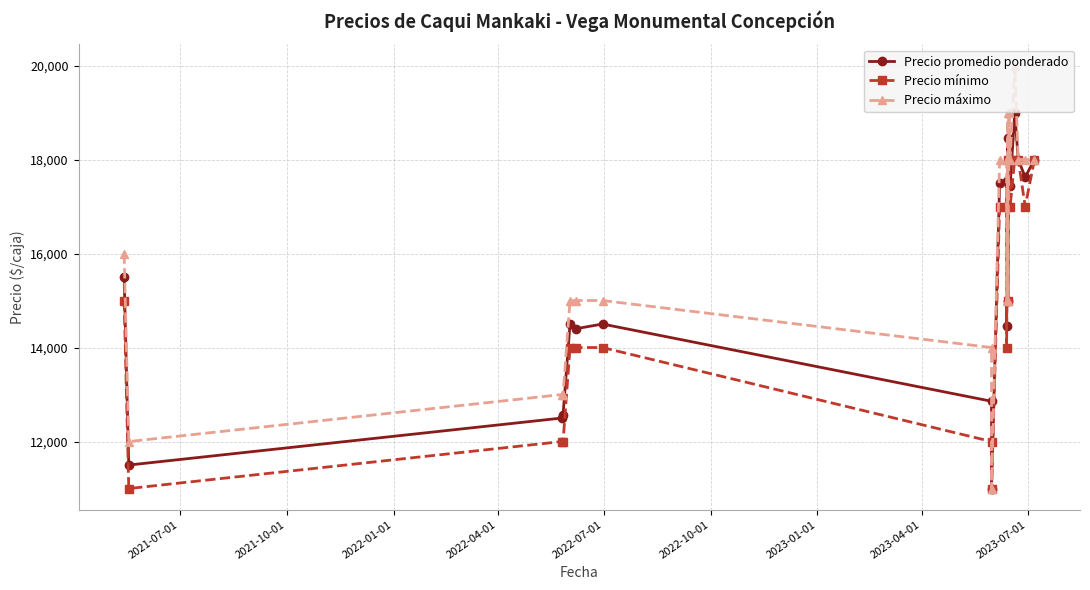

What is the highest value of the Precio máximo series?

20000